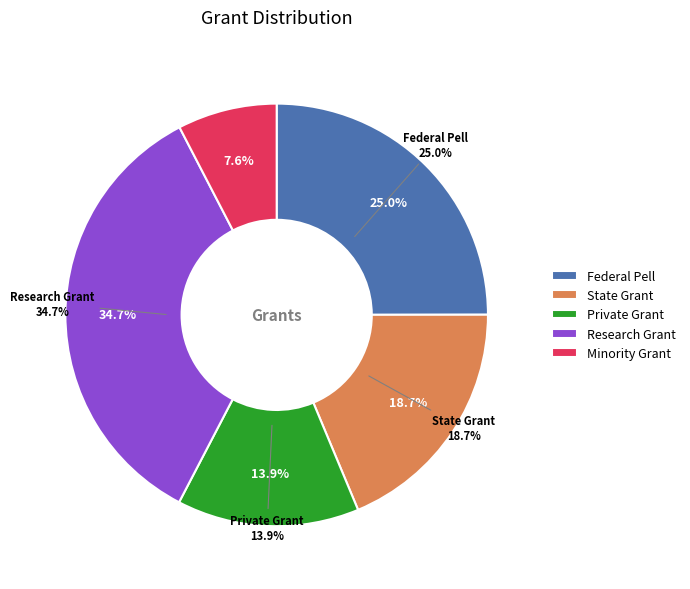

Do Private Grant and State Grant together represent more than half of the pie?

No